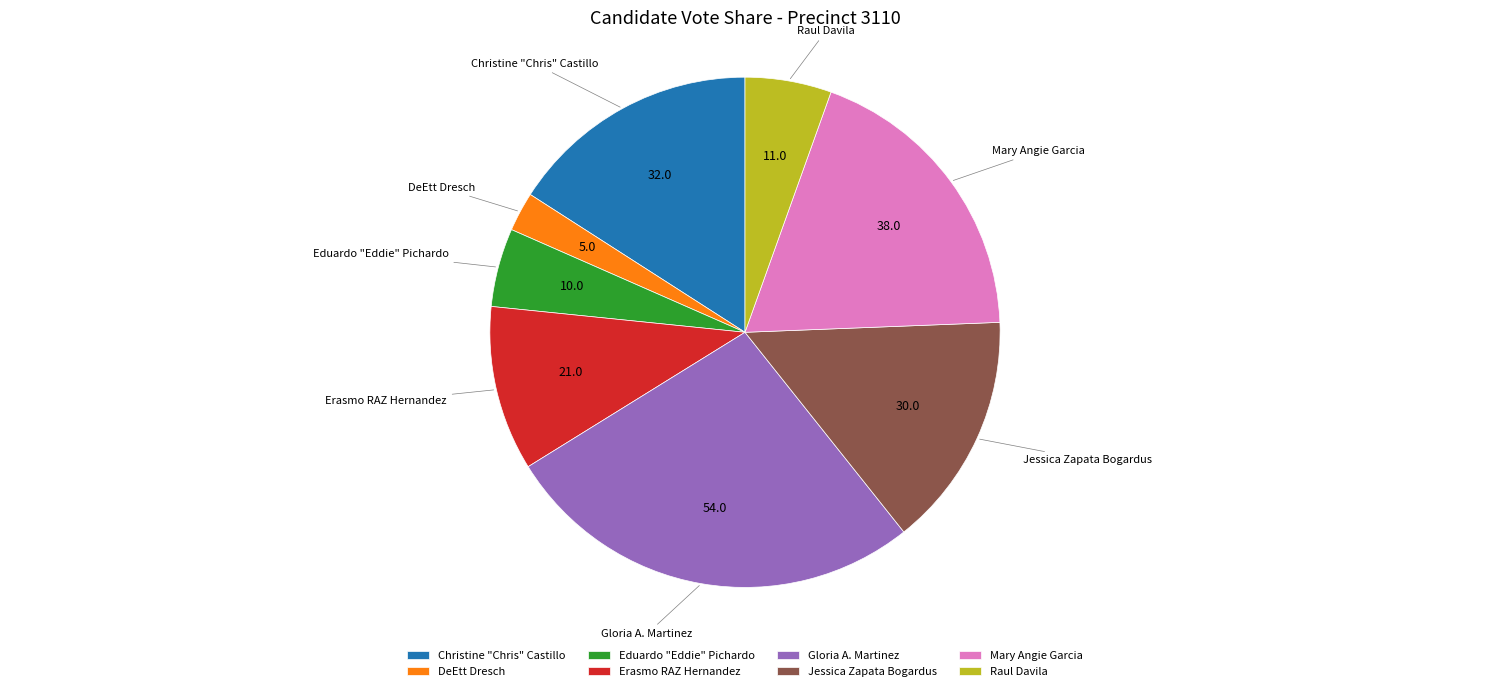

The Mary Angie Garcia slice represents 19% of the pie. True or false?

True